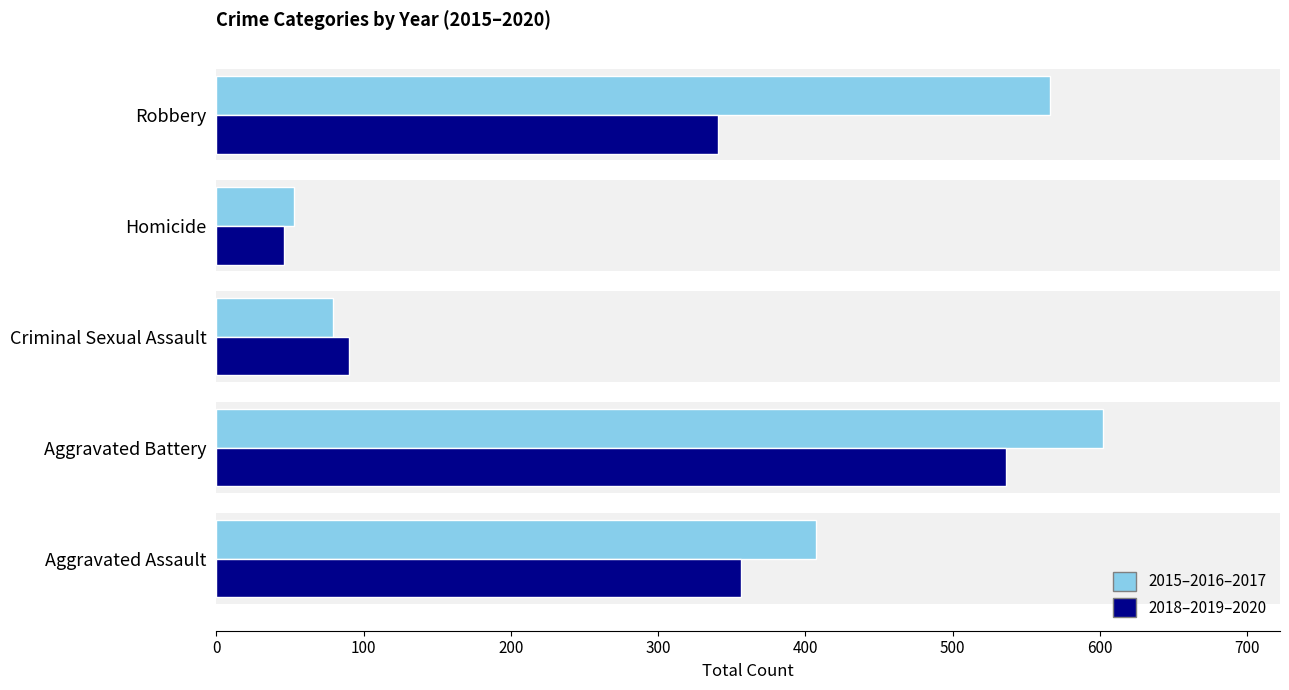

What is the total value across all series at Criminal Sexual Assault?

169